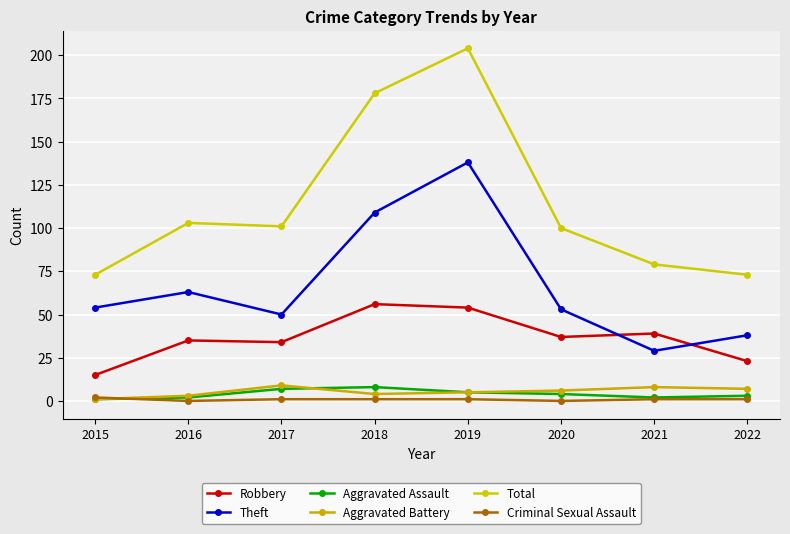

True or false: Theft and Aggravated Assault intersect in this chart.

False